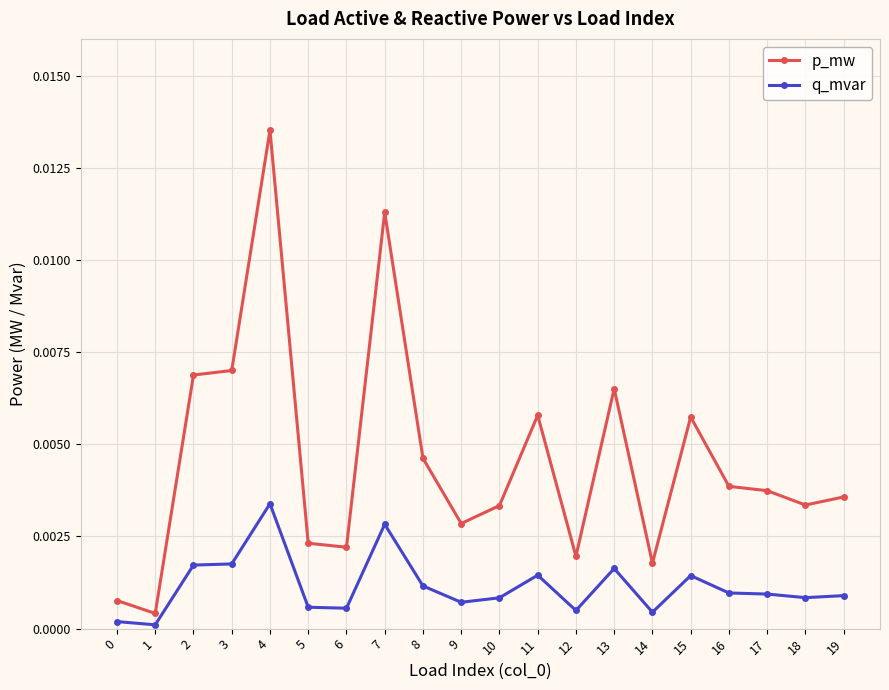

Does the chart have visible grid lines?

Yes